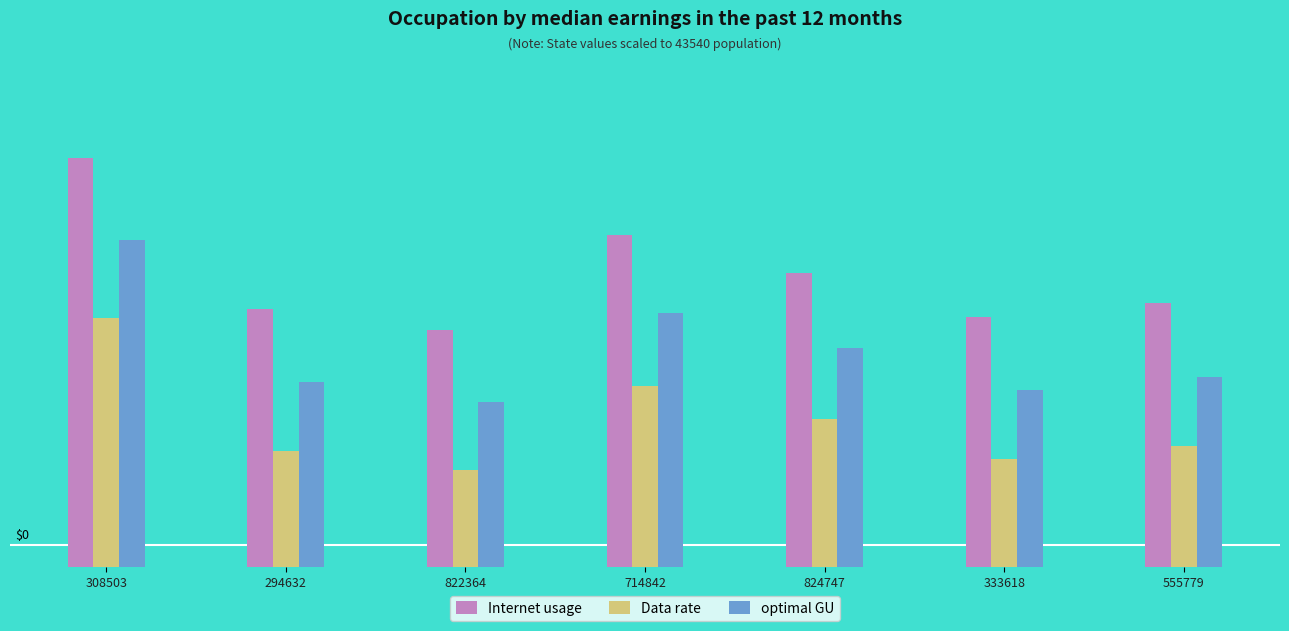

What are all the series names shown in the legend?

Internet usage, Data rate, optimal GU